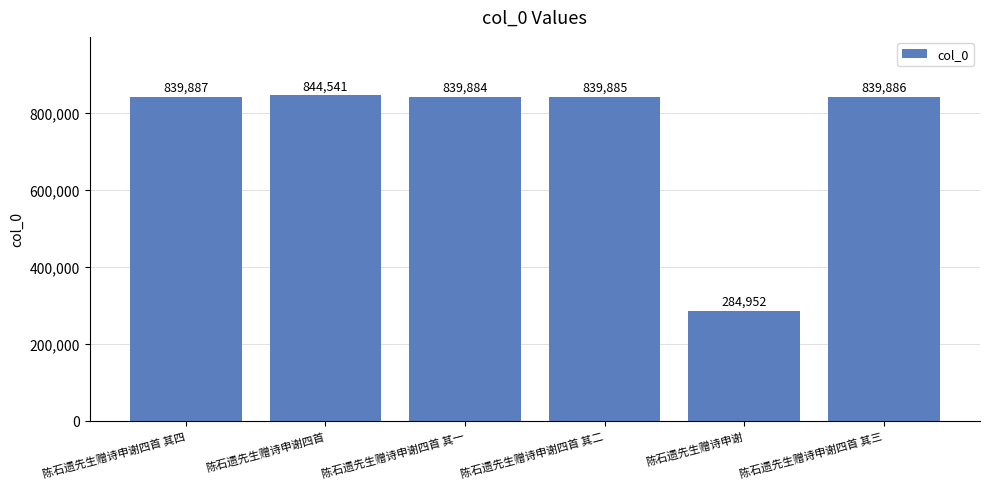

The value at 陈石遗先生赠诗申谢四首 其四 is 839887. True or false?

True